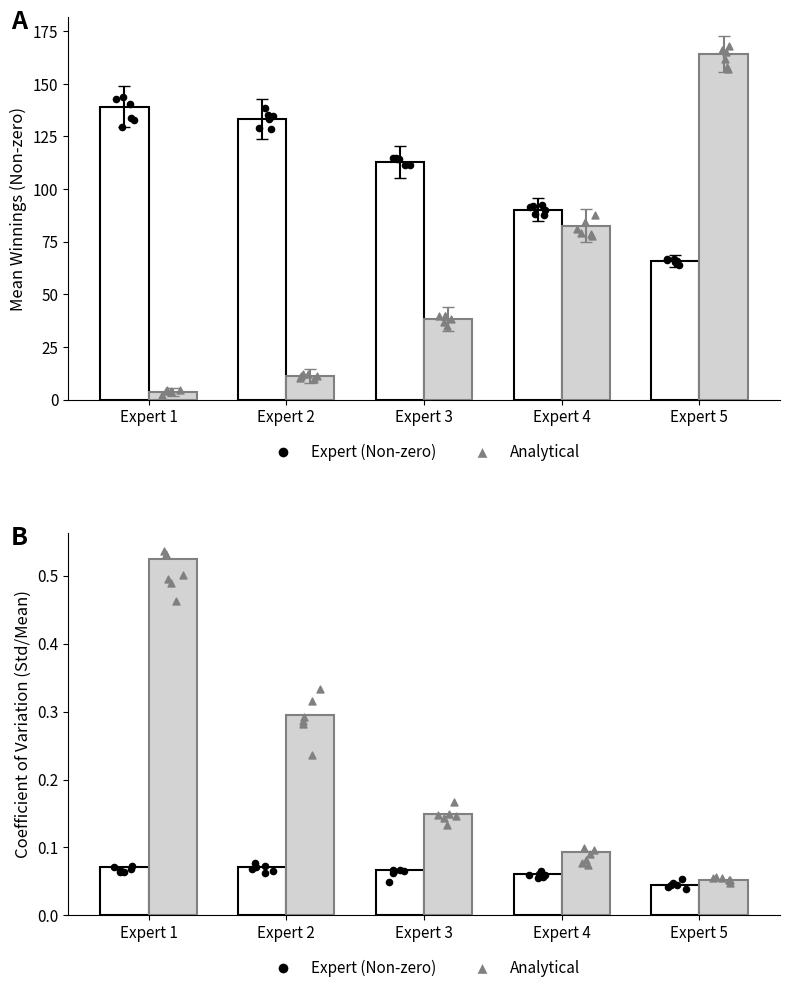

Which series contains the highest Y value?

Analytical